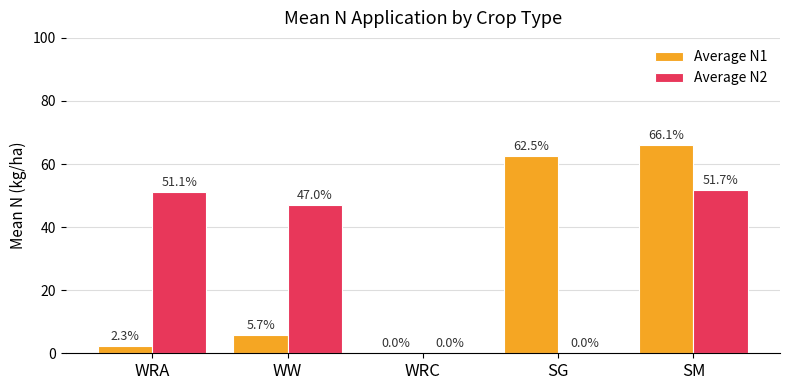

Reading left to right, extract all data points from this chart.

Average N1: WRA=2.3	WW=5.7	WRC=0.0	SG=62.5	SM=66.1
Average N2: WRA=51.1	WW=47.0	WRC=0.0	SG=0.0	SM=51.7